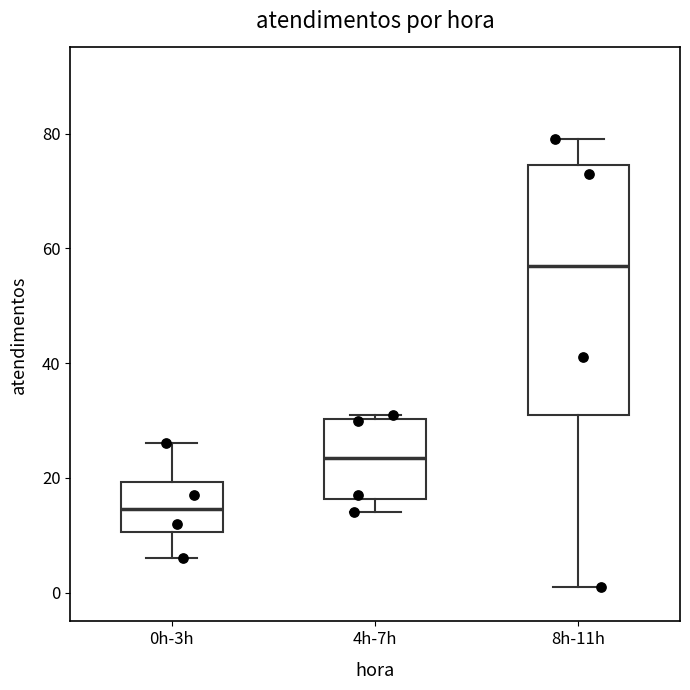

Reading left to right, read every box against the y-axis: the position of its median line, the range the box covers, and the ends of its whiskers. The values are not printed on the chart, so give them approximately, as read against the axis.

0h-3h: median 14, box 10 to 20, whiskers 6 to 26
4h-7h: median 24, box 16 to 30, whiskers 14 to 32
8h-11h: median 58, box 32 to 74, whiskers 2 to 80